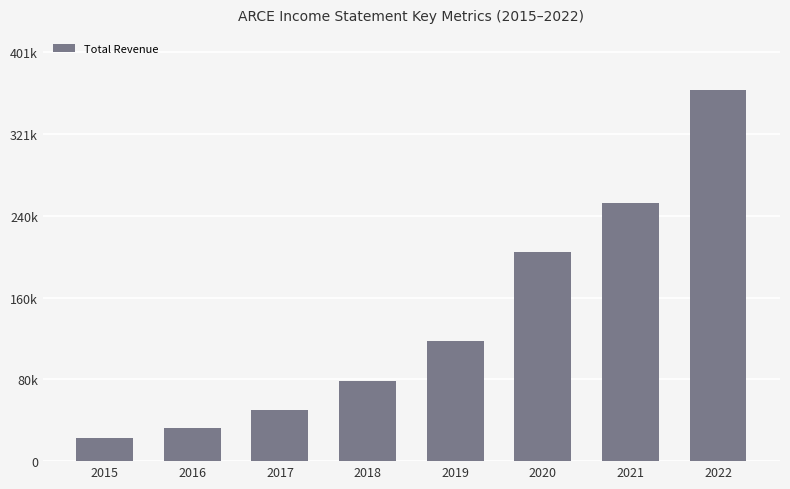

The chart shows a value of 253400 at 2021. True or false?

True